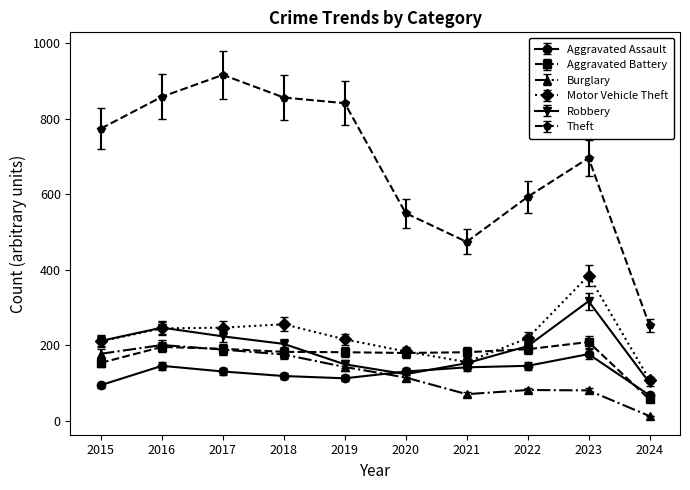

True or false: Aggravated Battery and Theft cross at least once.

False